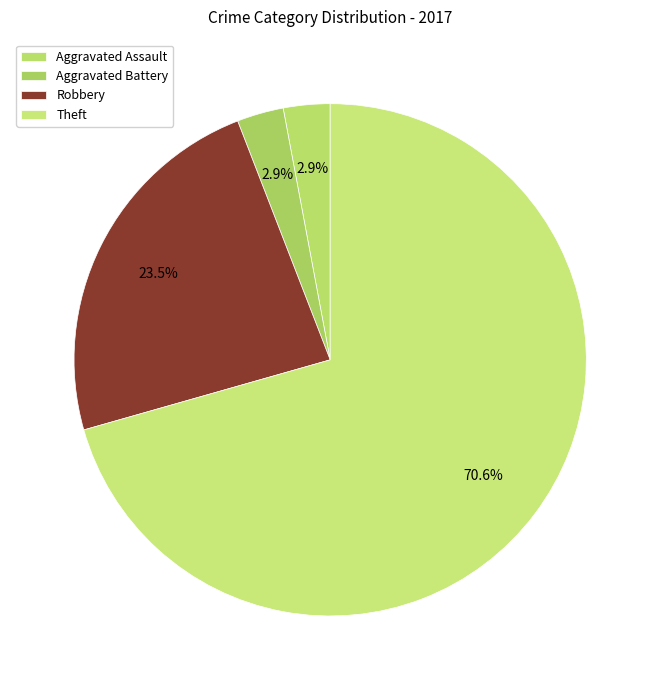

What percentage is the Robbery slice, to the nearest percent?

24%